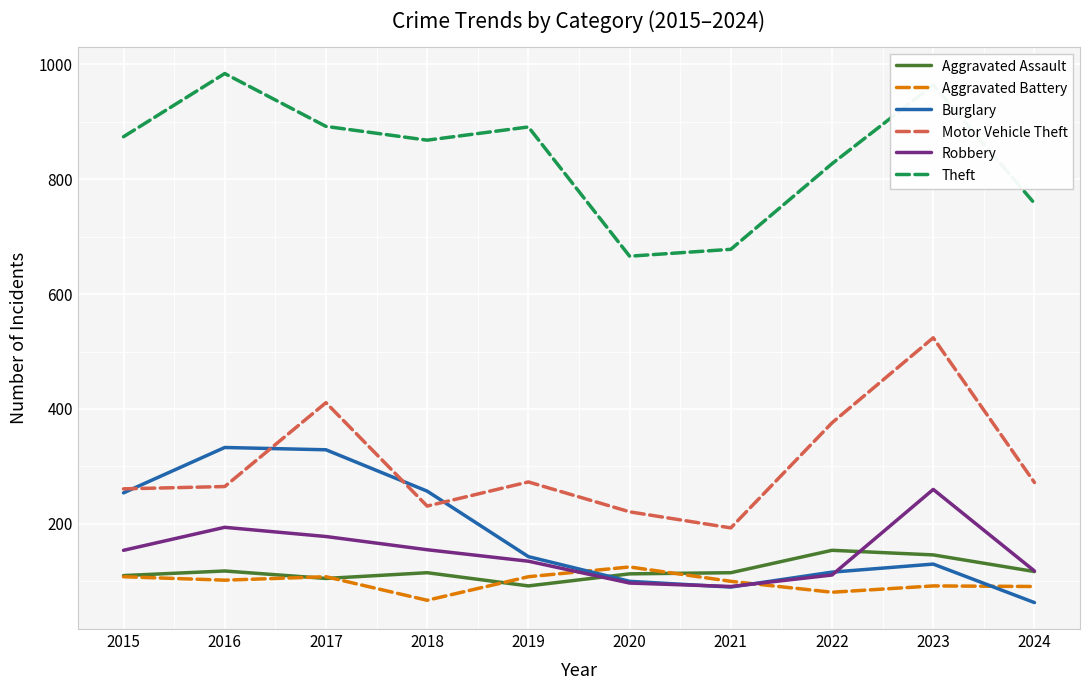

Does the chart have visible grid lines?

Yes